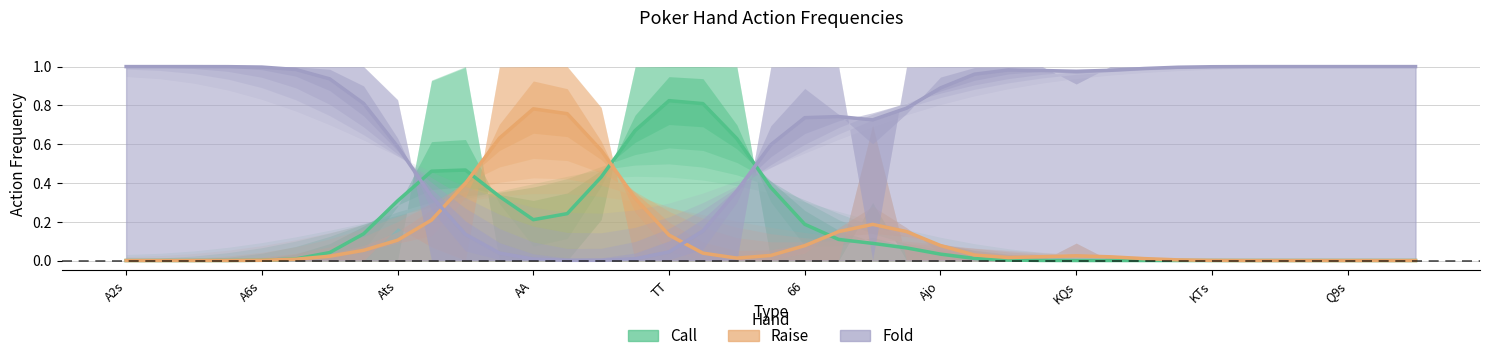

Which has a higher value, KK or A2s?

KK